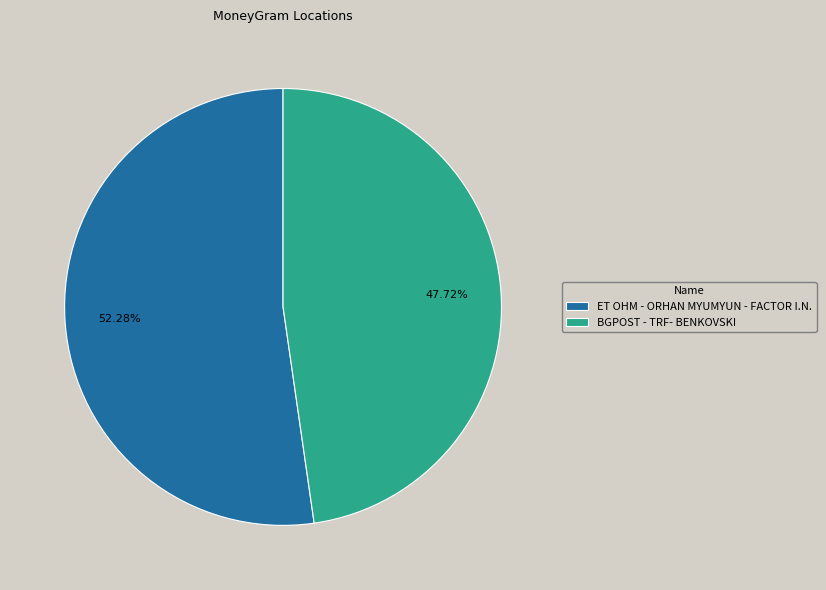

The BGPOST - TRF- BENKOVSKI slice represents 54% of the pie. True or false?

False